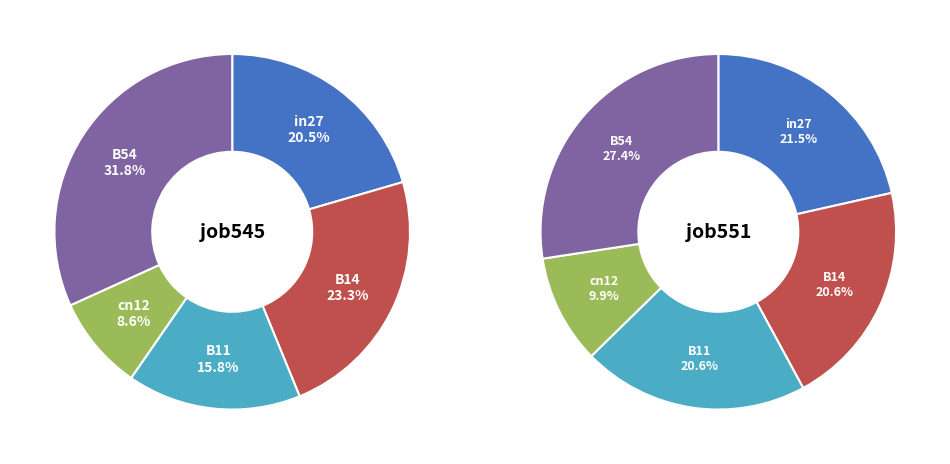

Do B14 and in27 together represent more than half of the pie?

No